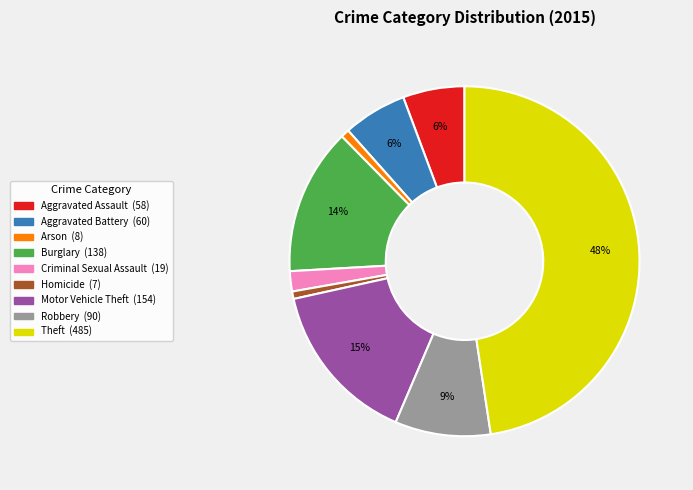

To the nearest percent, what is the average slice percentage?

11%